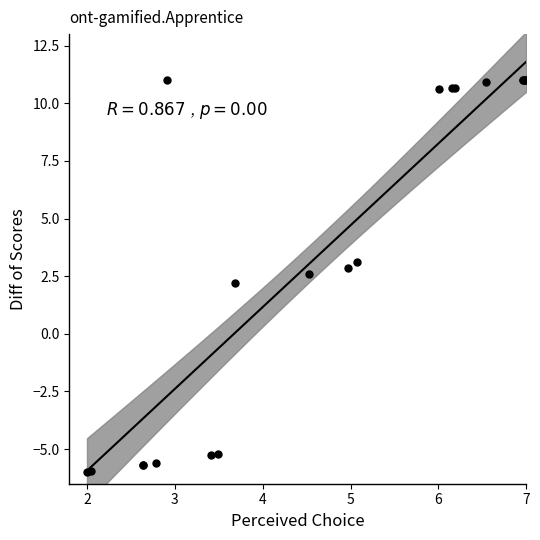

What Y value in the scatter plot is closest to 2?

2.2